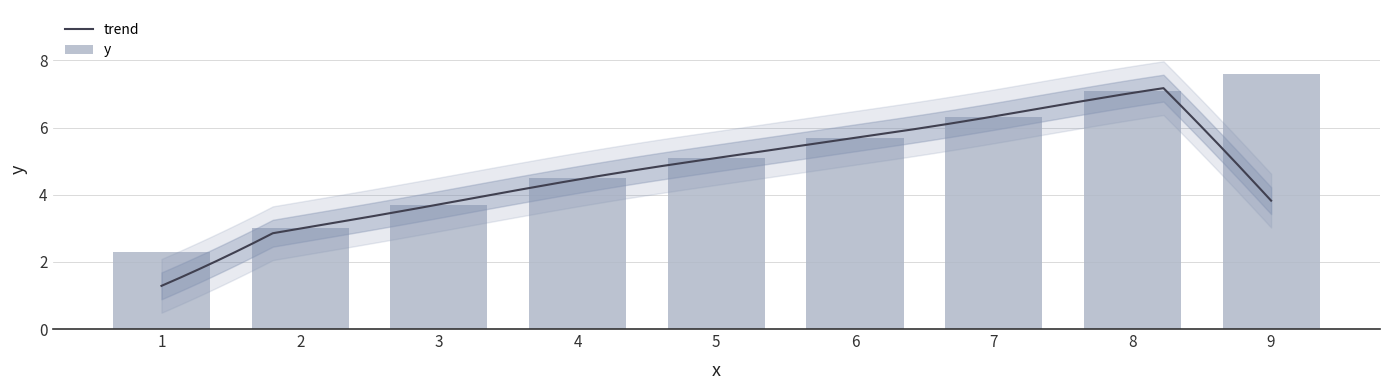

At which label is the value closest to 4?

3